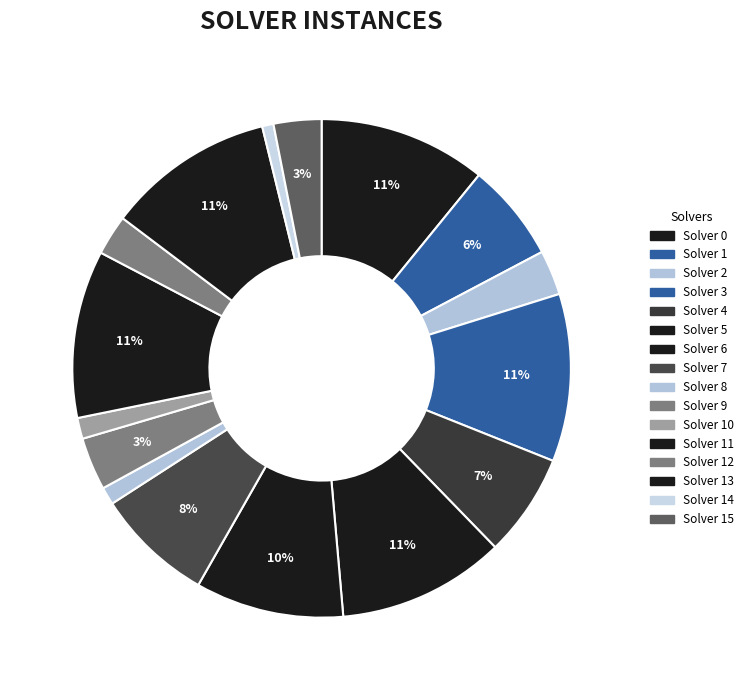

Count the number of slices in the pie.

16